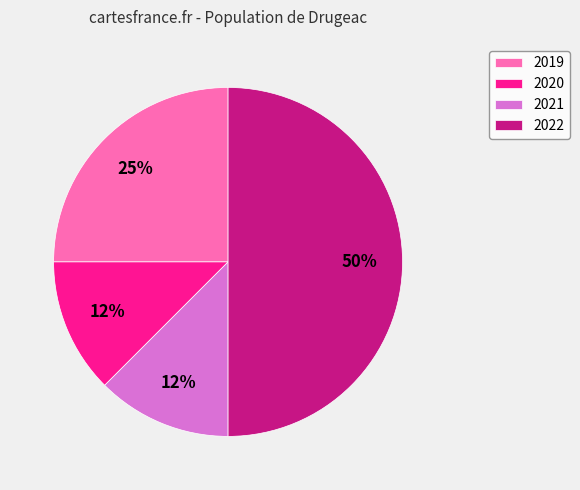

Count the number of slices in the pie.

4